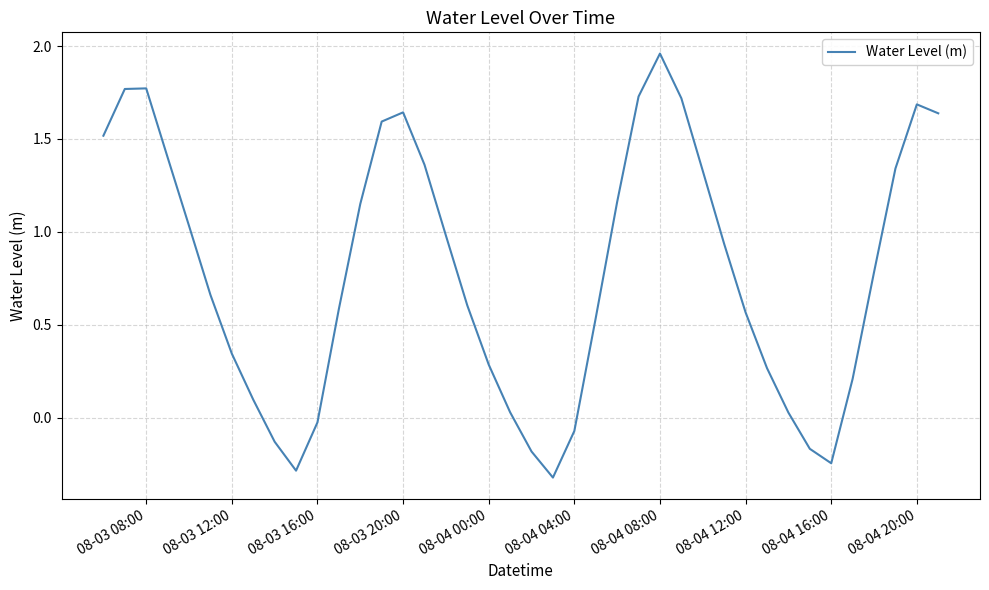

What is the minimum value shown in the chart?

-0.3